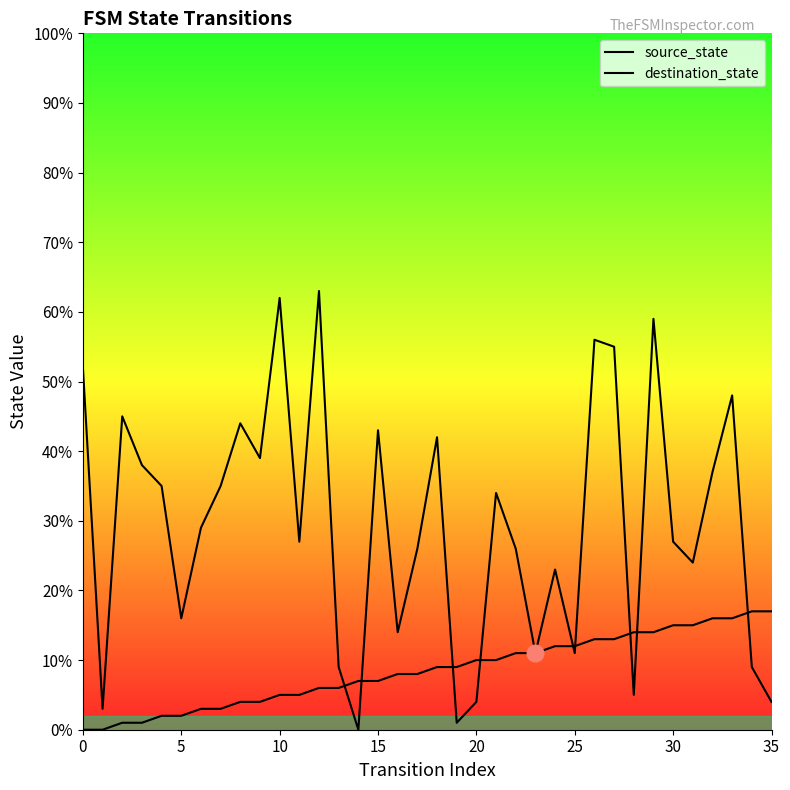

How many data points in destination_state are above 29?

17